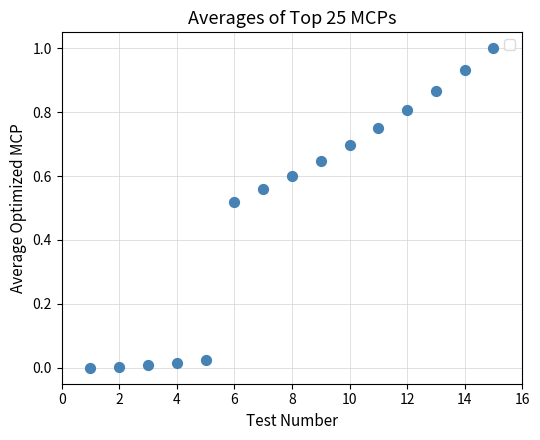

What is the range of X values (max minus min)?

14.0